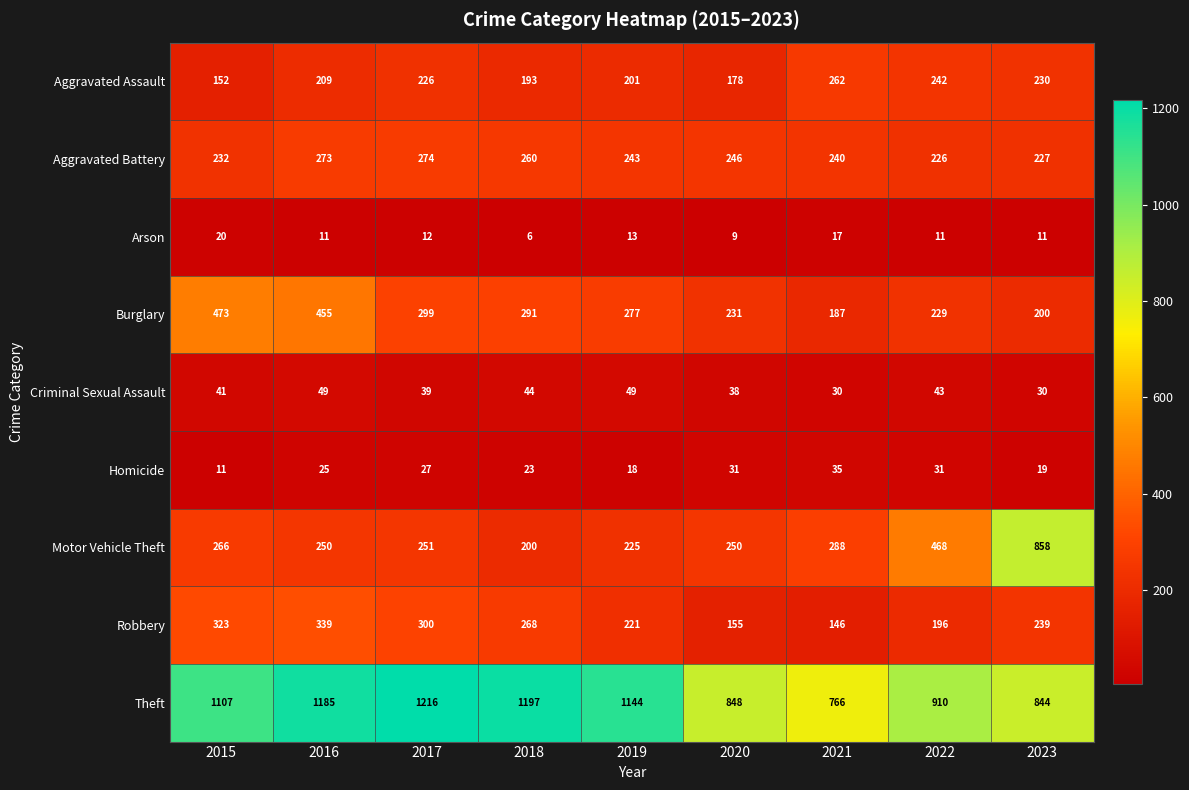

At how many categories does at least one series exceed 605?

9